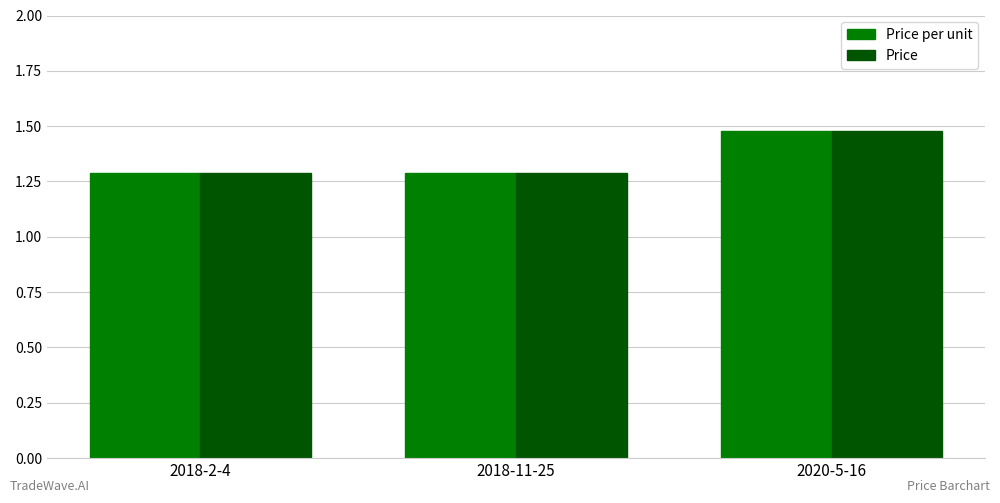

How many groups of bars are there?

3